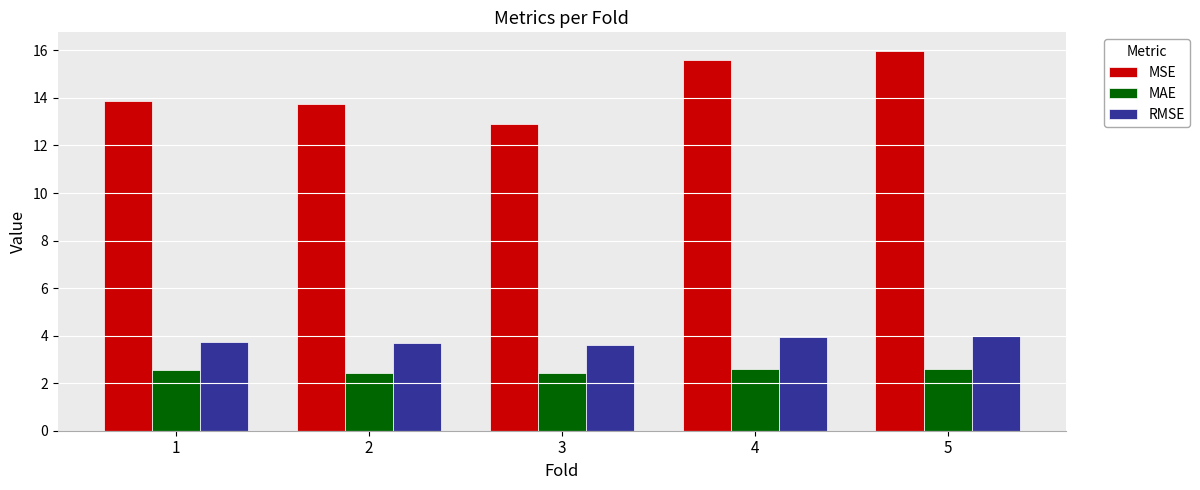

What is the average value of the MSE series?

14.4